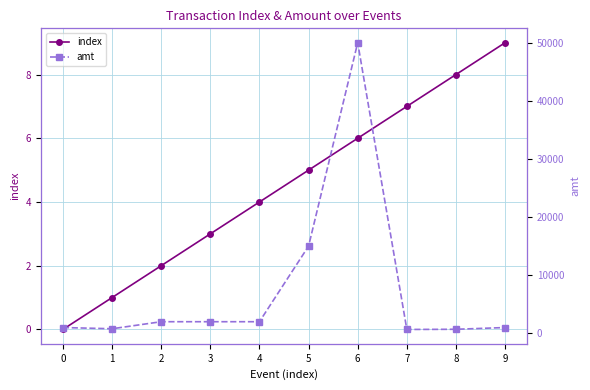

How many lines are shown in the chart?

2